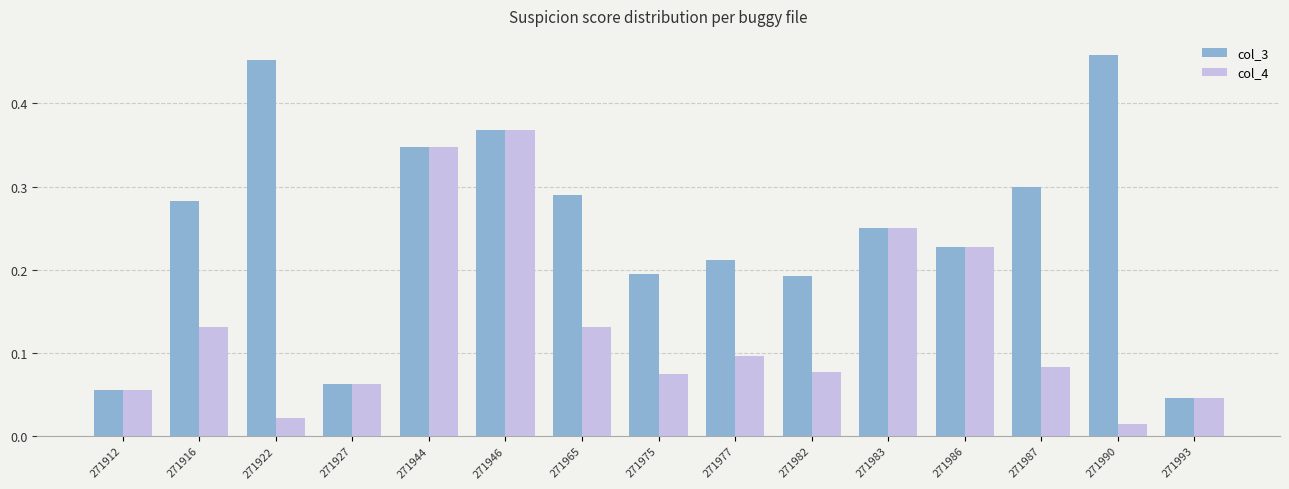

Which category has the highest value in the col_4 series?

271946